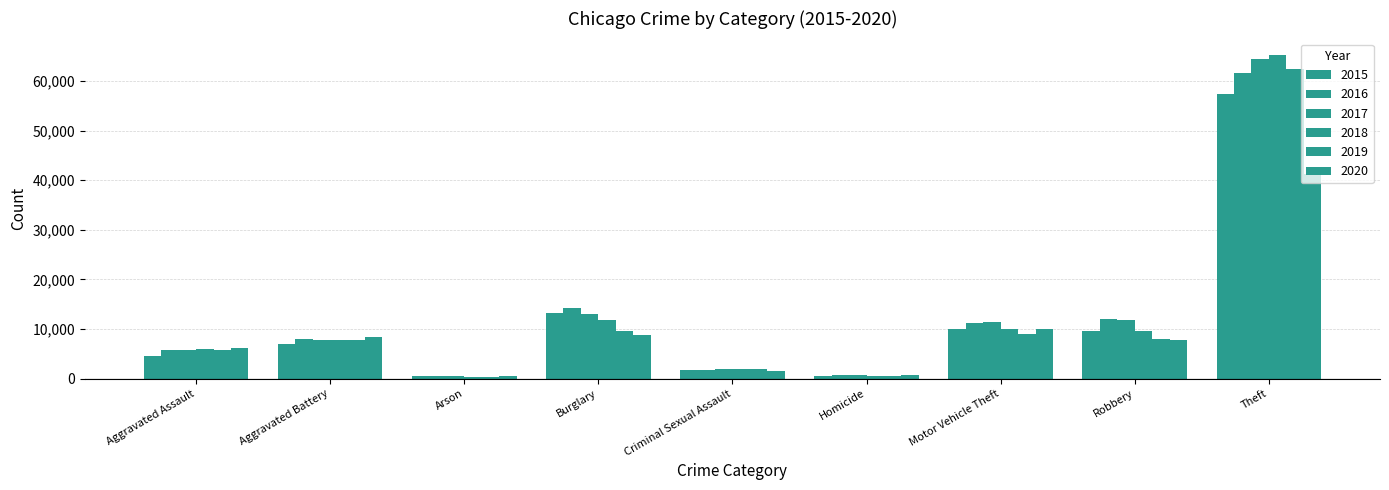

Count the number of categories in the chart.

9